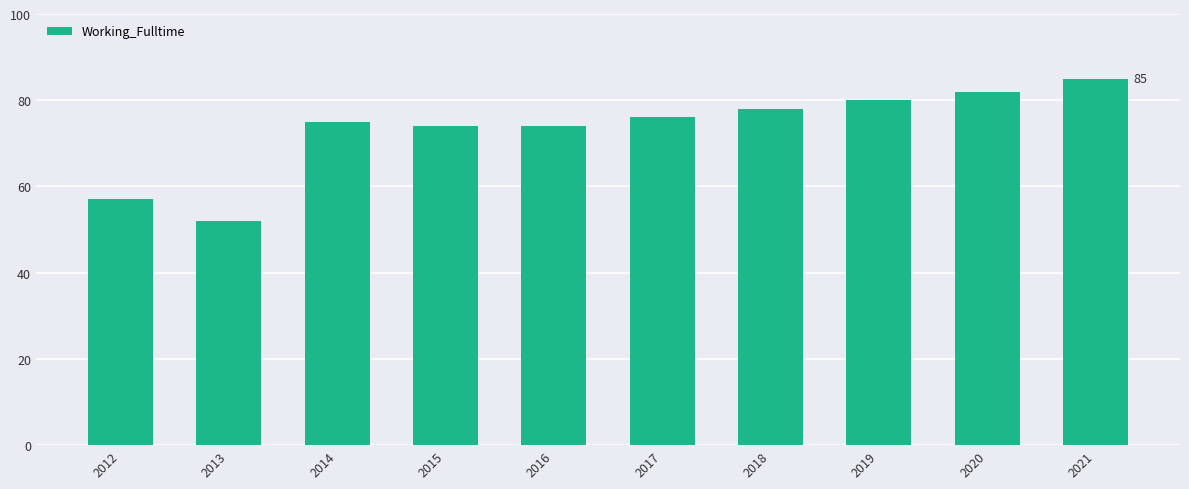

Which category has the lowest value across all series?

2013